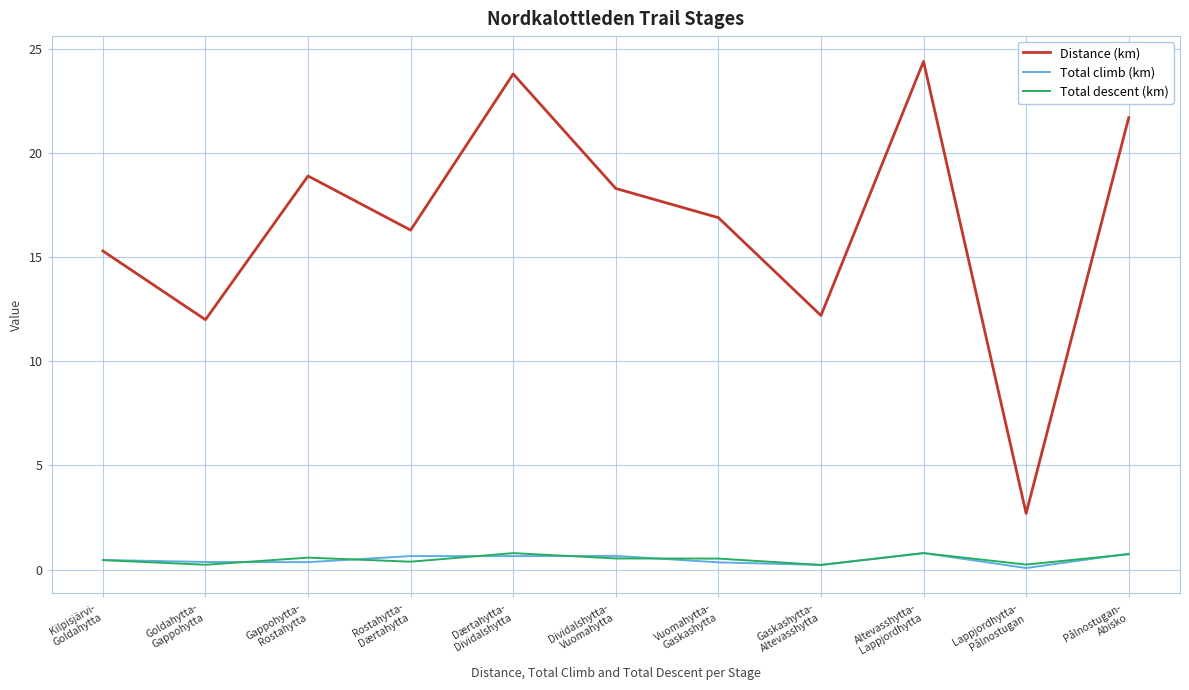

True or false: Total climb (km) and Distance (km) intersect in this chart.

False